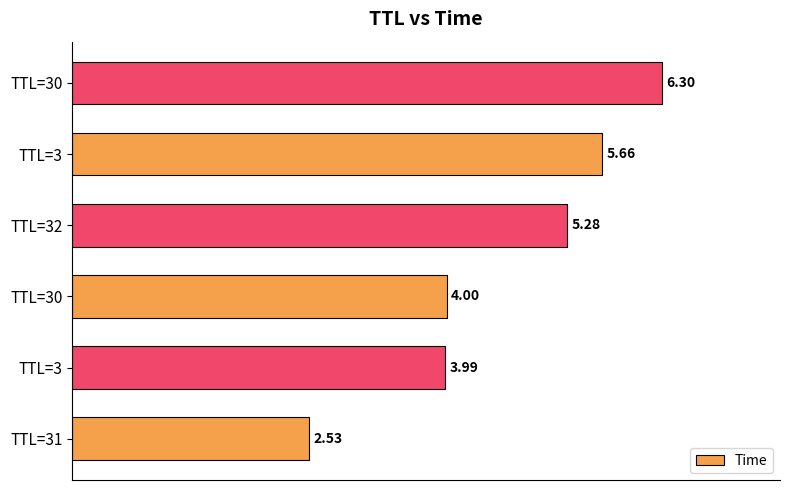

How many bars are there in total?

6